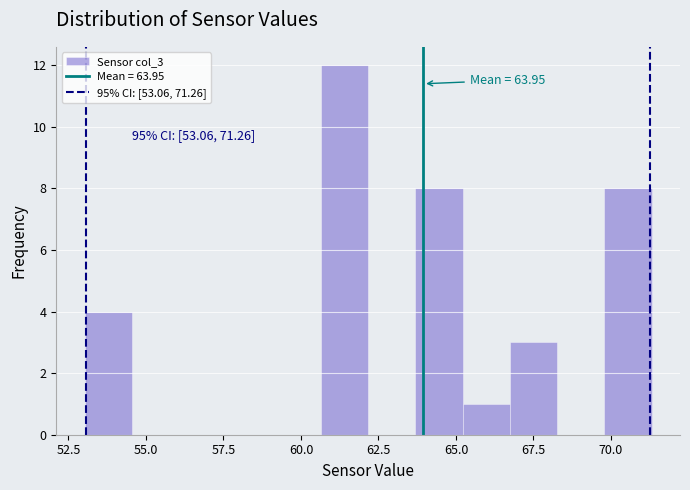

Read against the x-axis, roughly where is the centre of the tallest bar?

61.5